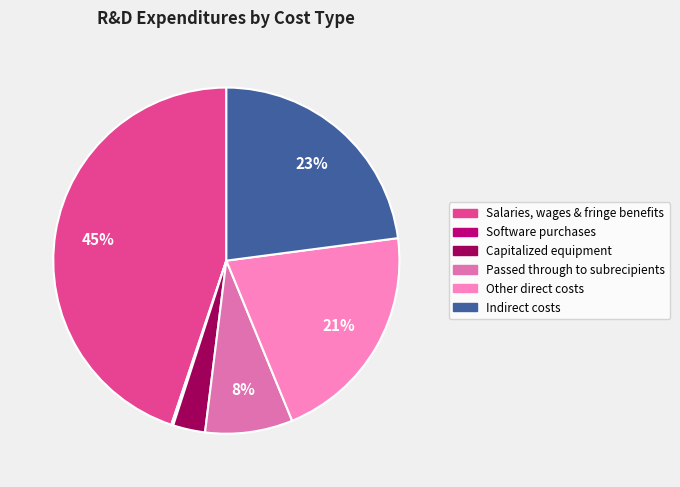

Which slice is the largest?

Salaries, wages & fringe benefits